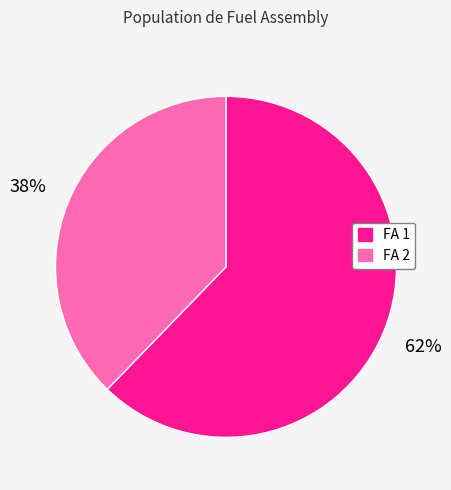

What is the ratio of the value at FA 2 to the value at FA 1?

0.6